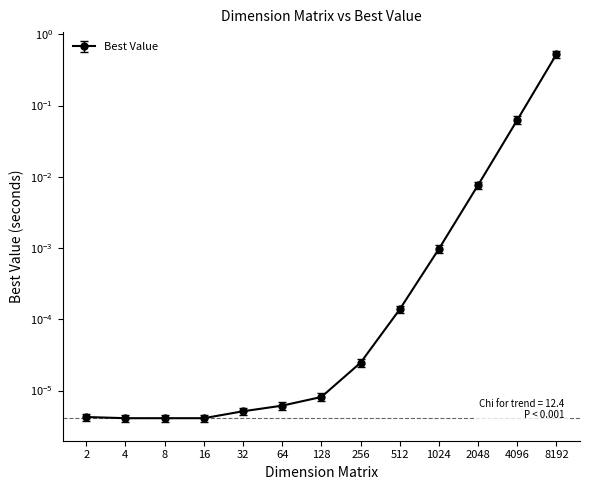

Which has a higher value, 256 or 64?

256